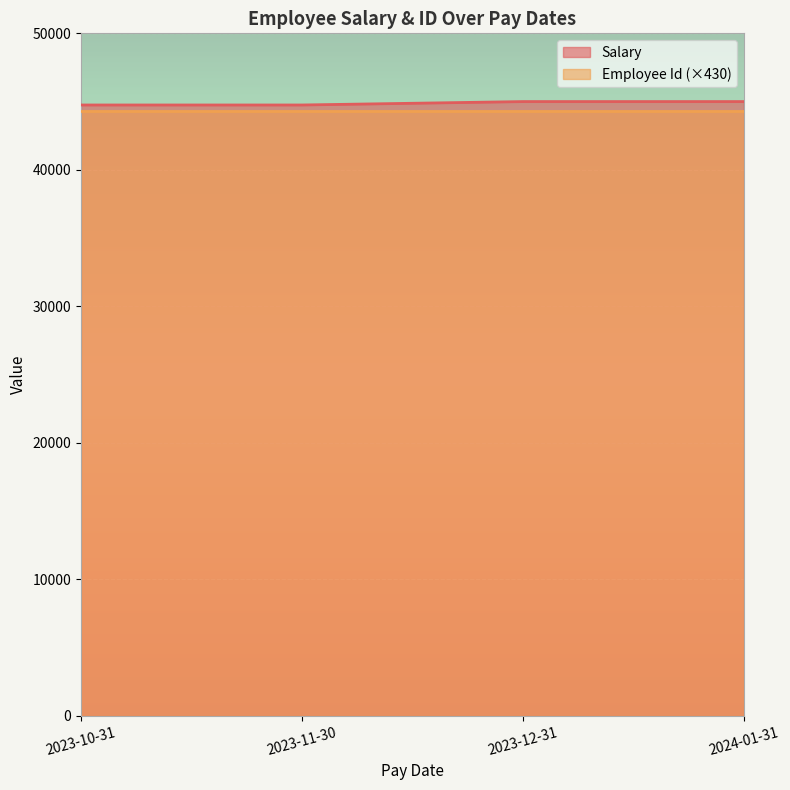

How many data points does each series have?

4